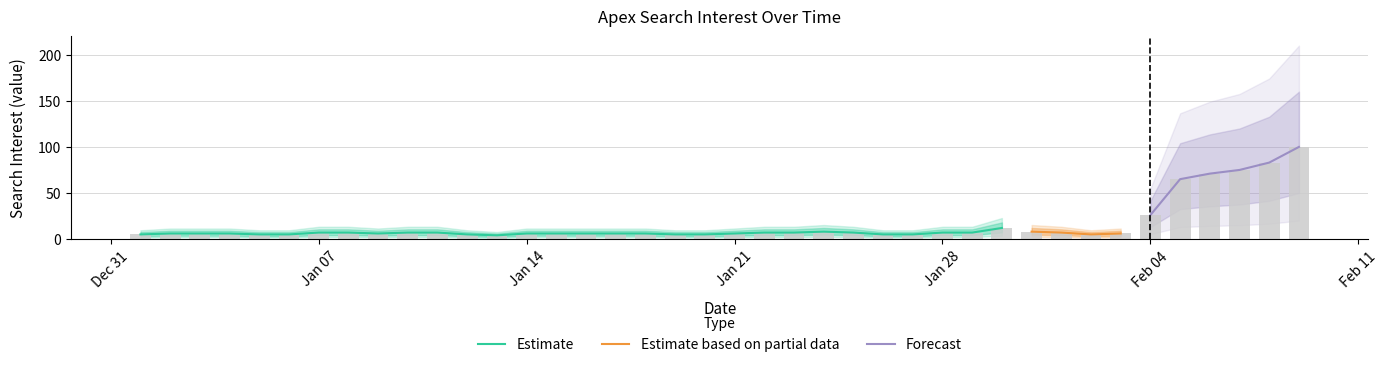

The chart shows a value of 2 at 2019/01/06. True or false?

False